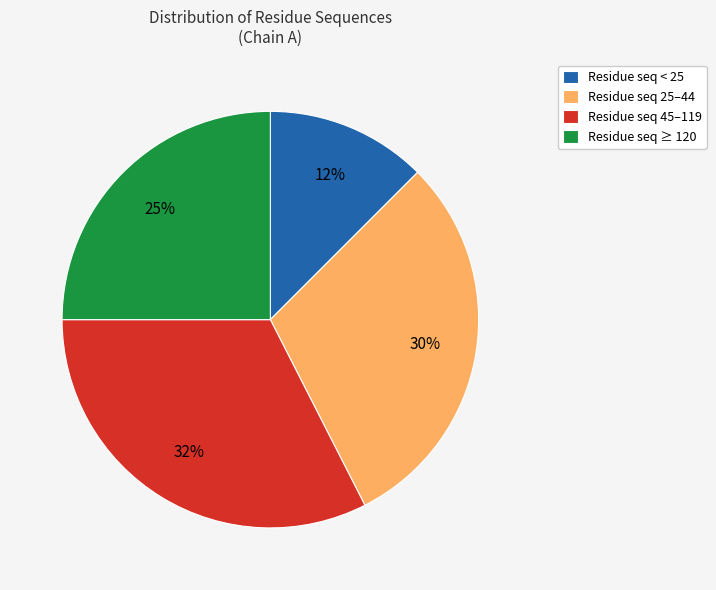

Which category has the biggest portion of the pie?

Residue seq 45–119